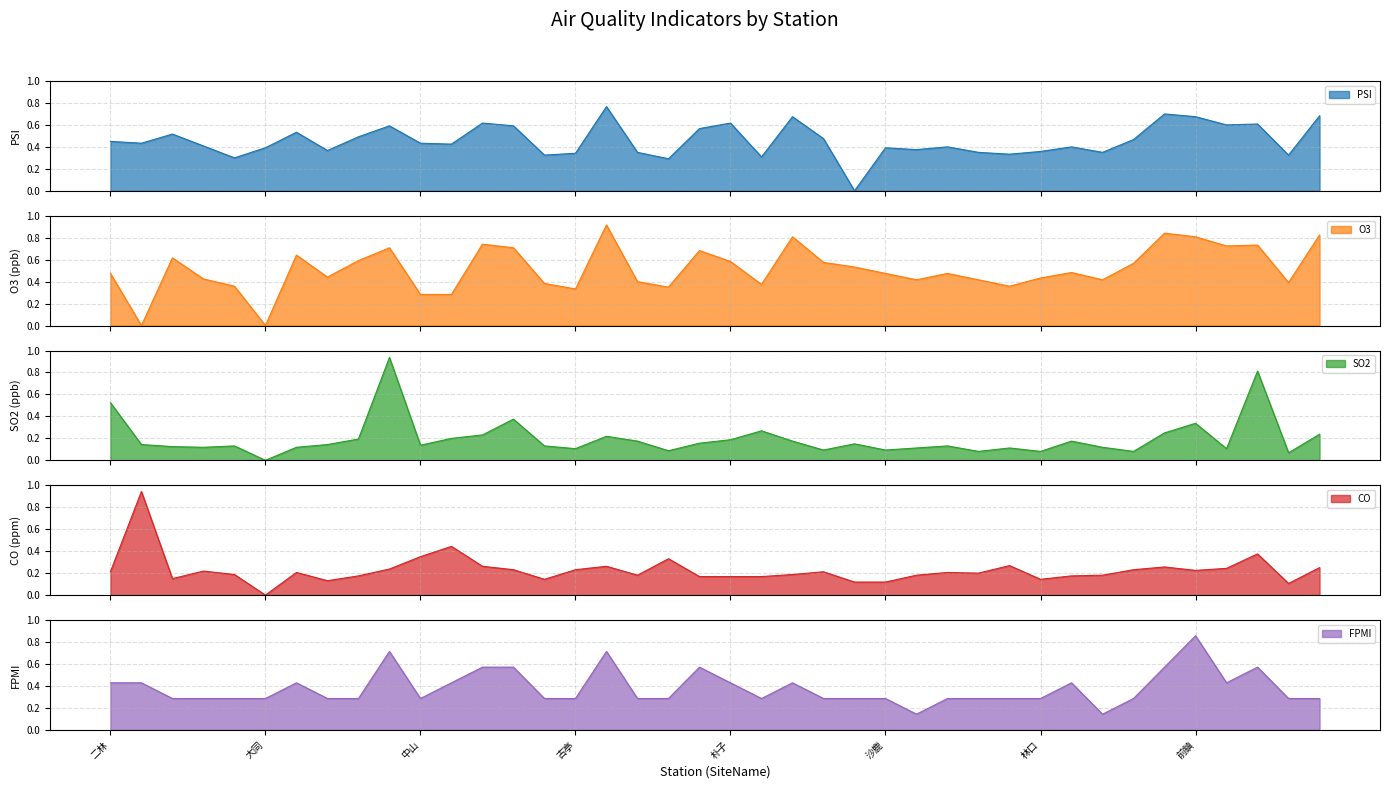

How many lines are shown in the chart?

5